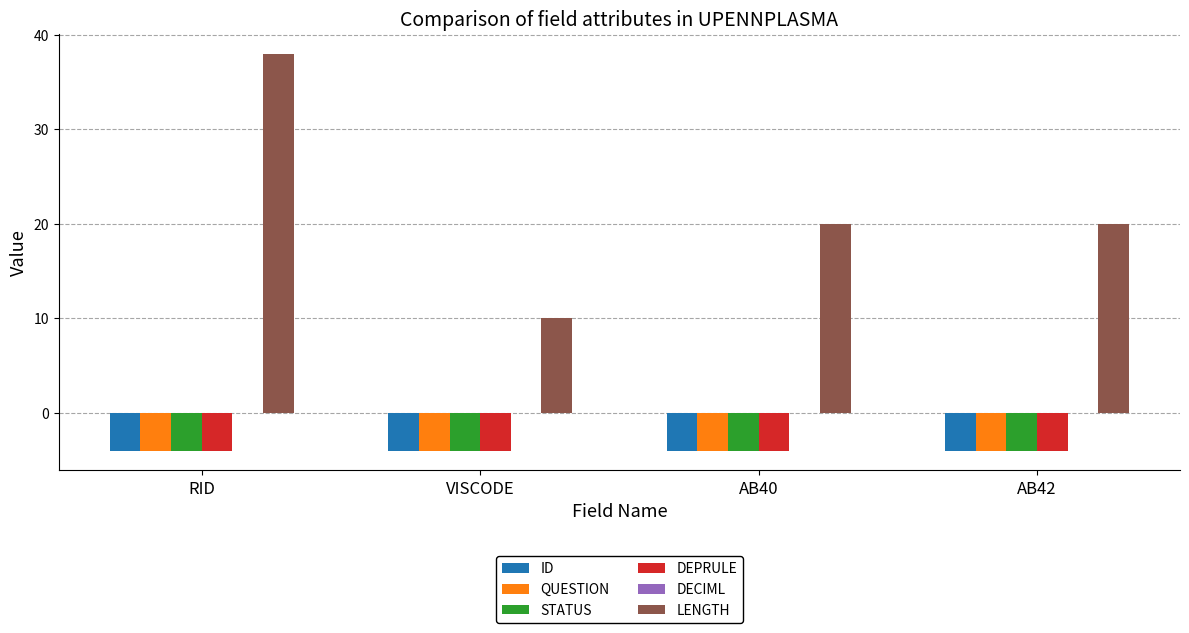

At which category is the sum across all series the highest?

RID